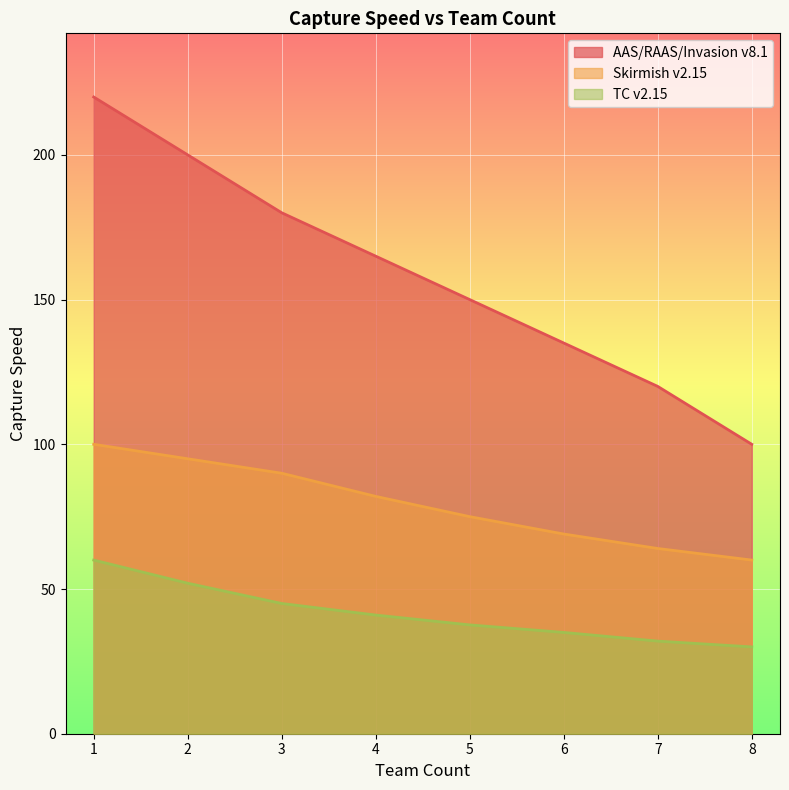

What is the minimum value for Skirmish v2.15?

60.0